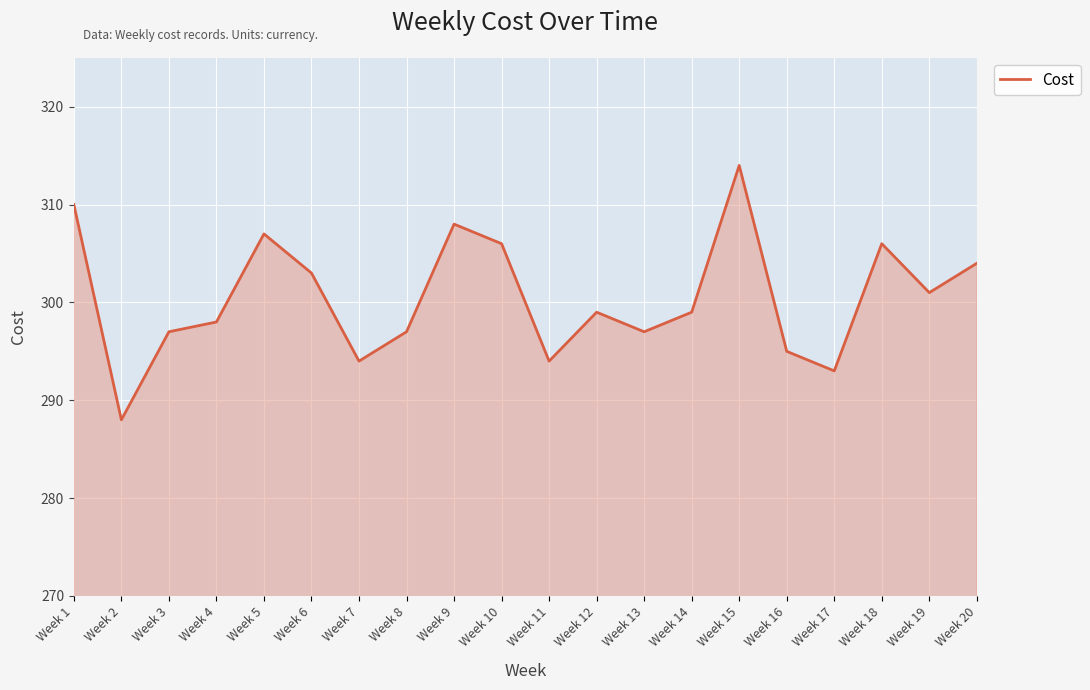

Reading right to left, transcribe all the data shown in this chart.

Week 20=304	Week 19=301	Week 18=306	Week 17=293	Week 16=295	Week 15=314	Week 14=299	Week 13=297	Week 12=299	Week 11=294	Week 10=306	Week 9=308	Week 8=297	Week 7=294	Week 6=303	Week 5=307	Week 4=298	Week 3=297	Week 2=288	Week 1=310